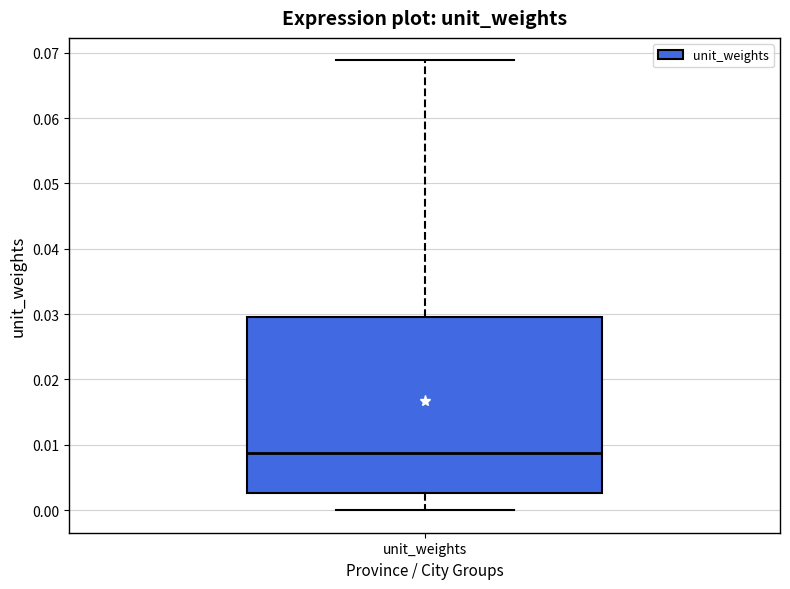

Read this box plot against the y-axis: the position of the median line, the range covered by the box, and the ends of both whiskers. The values are not printed on the chart, so give them approximately, as read against the axis.

median 0.009, box 0.003 to 0.029, whiskers 0.000 to 0.069